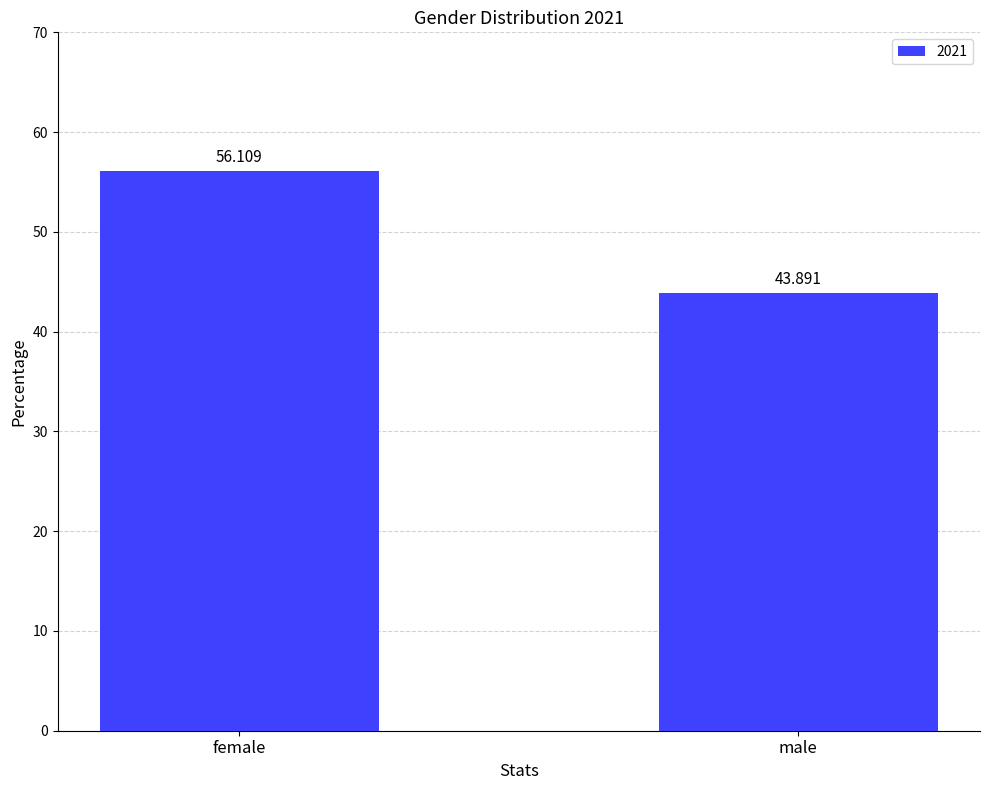

Are the bars grouped side by side (vs. stacked)?

No